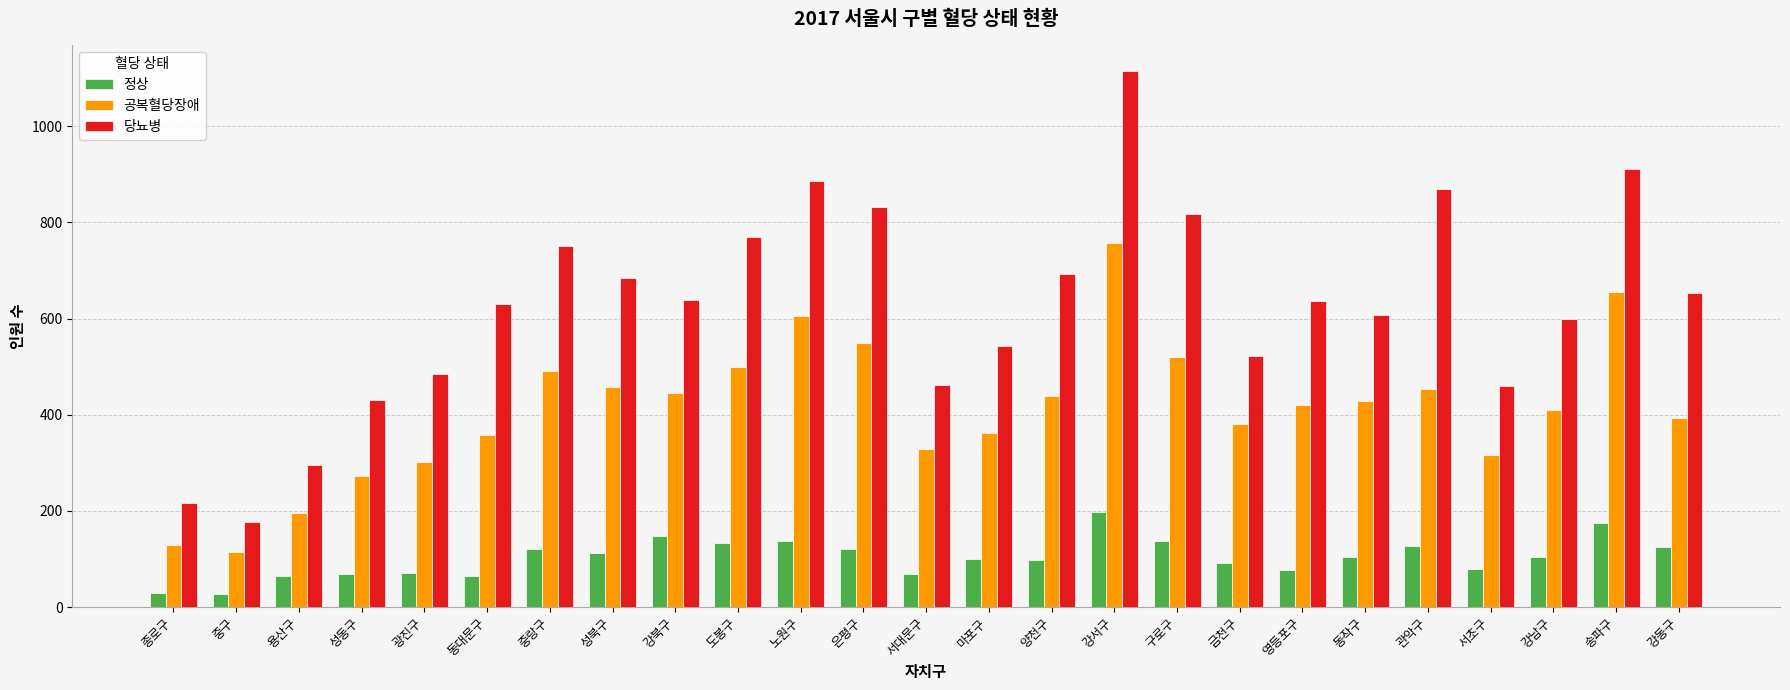

The value of 정상 at 금천구 is 41. True or false?

False